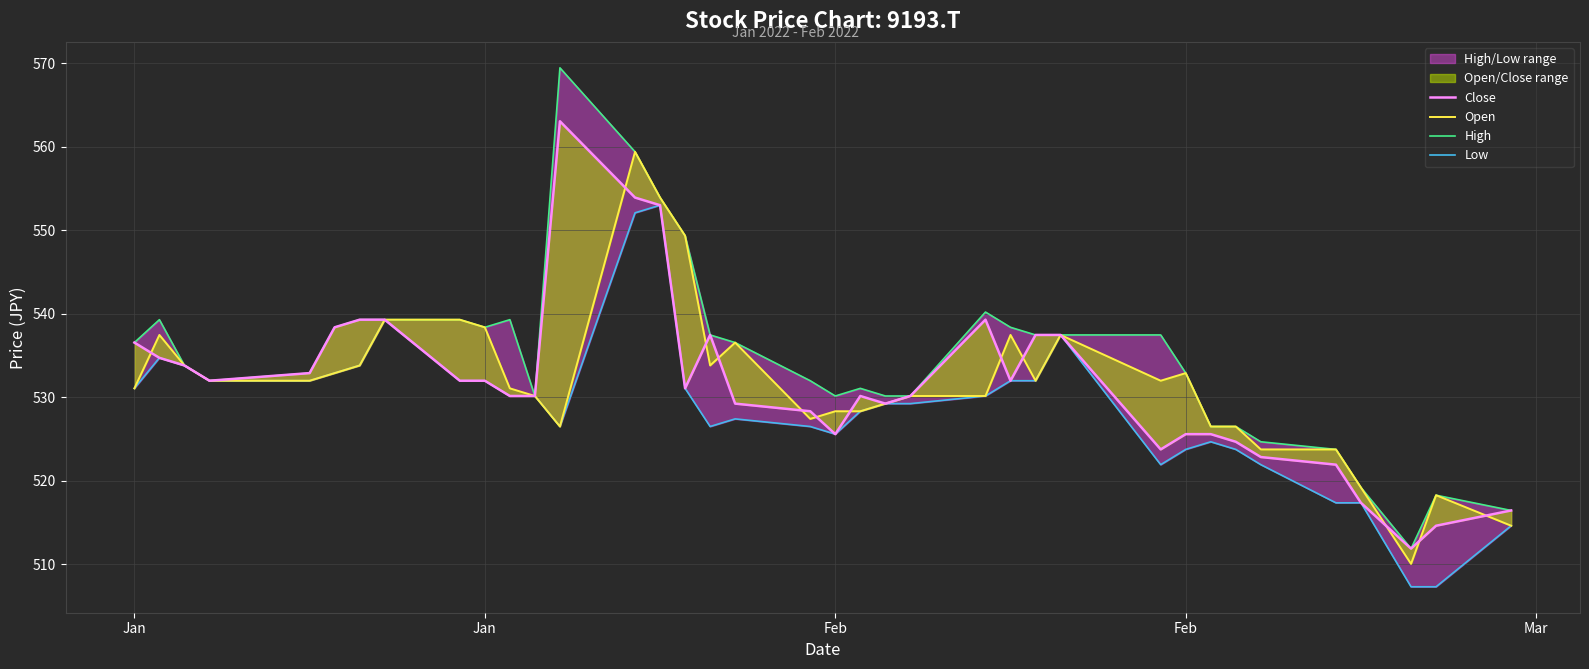

What is the maximum value for Open?

559.4